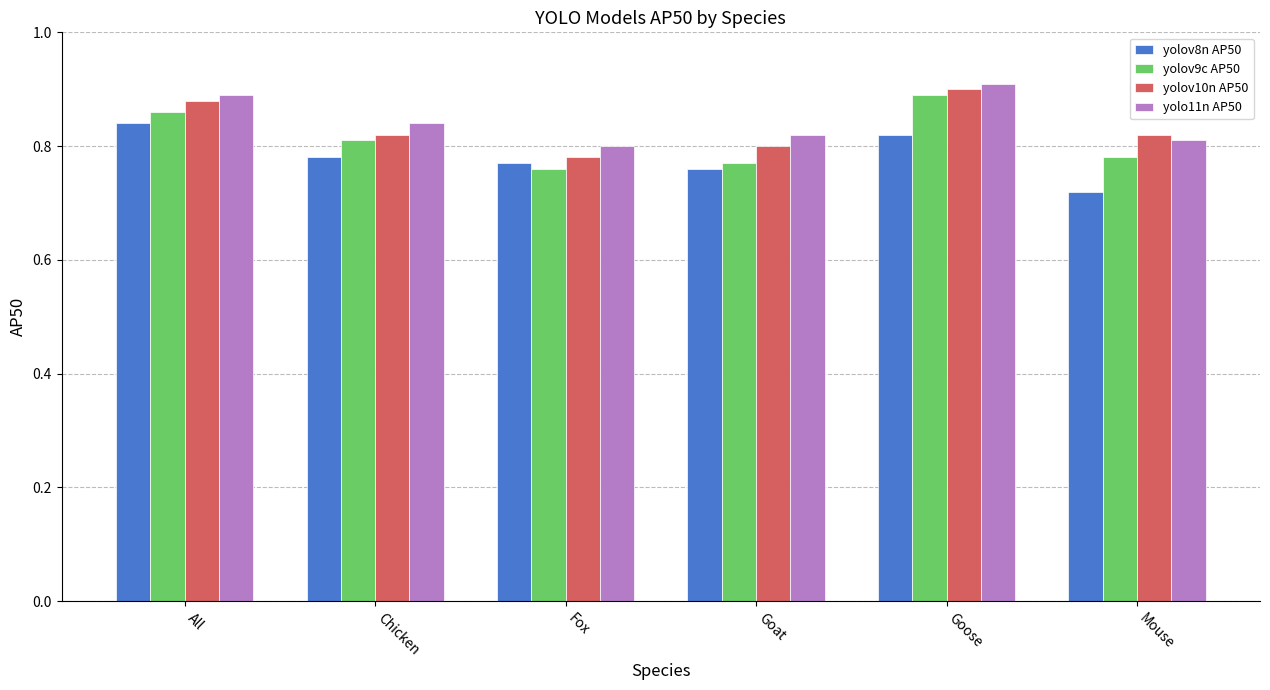

What position from the left is Goat?

4